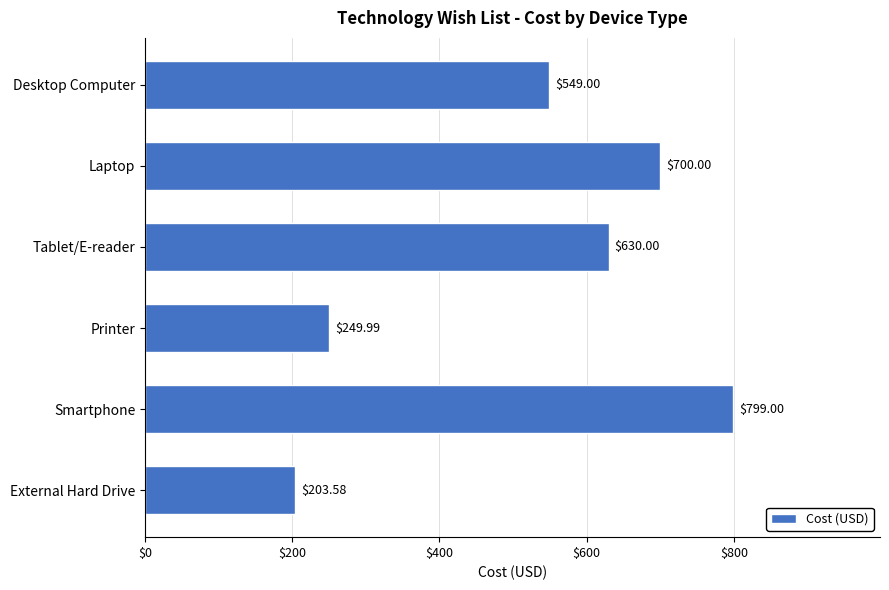

At which label is the value closest to 501?

Desktop Computer